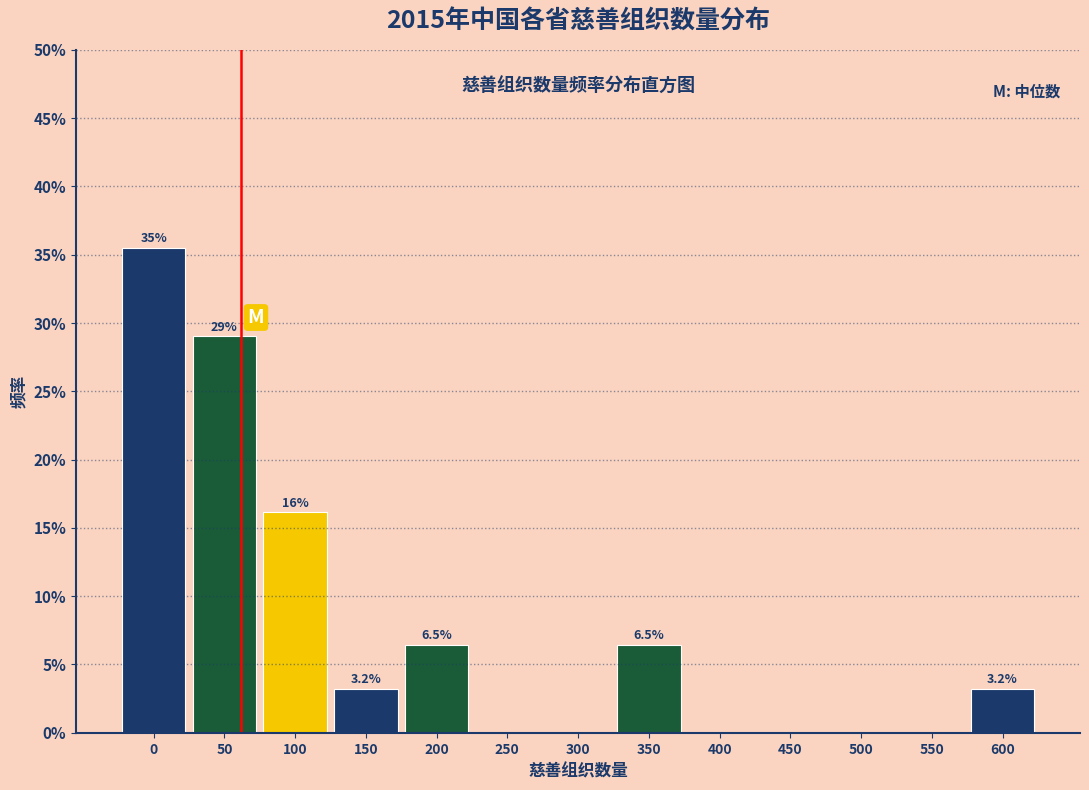

Are the bars horizontal?

No